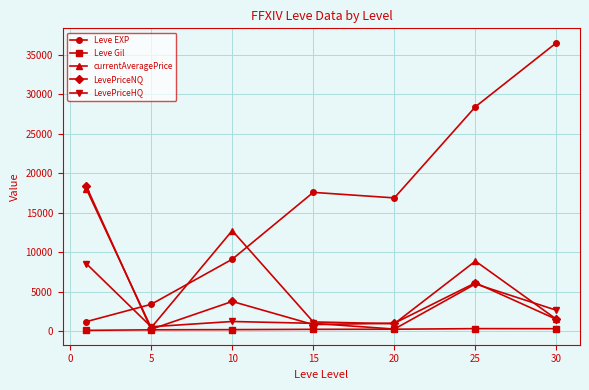

Which series ends up on top after the final intersection of Leve EXP and LevePriceHQ?

Leve EXP